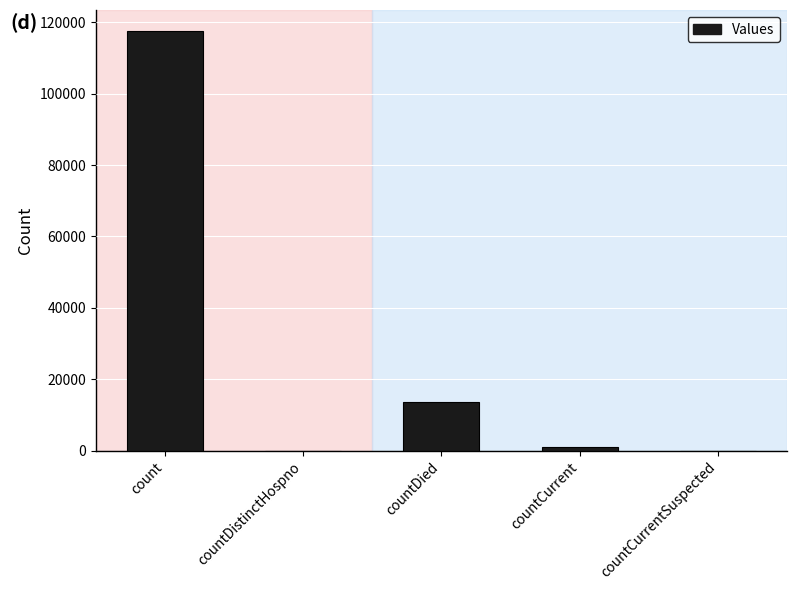

What is the change in value from countDistinctHospno to countDied?

+13575